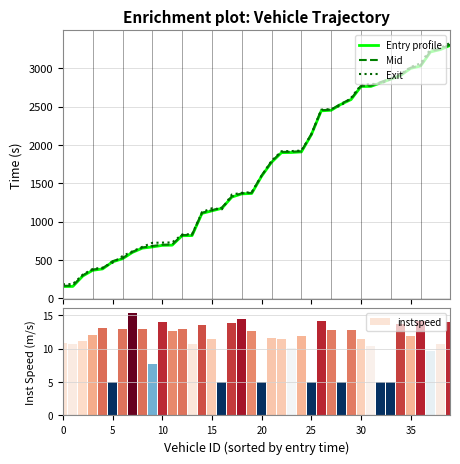

True or false: mid has a value of 2819.4 at 32.

True